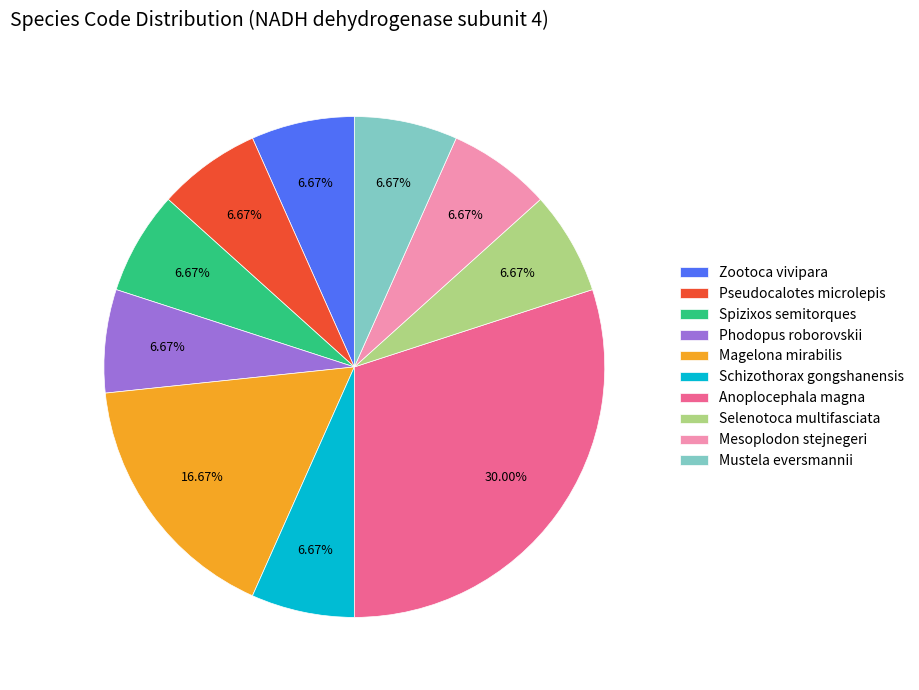

To the nearest percent, what is the difference between the Selenotoca multifasciata and Magelona mirabilis slice percentages?

10%